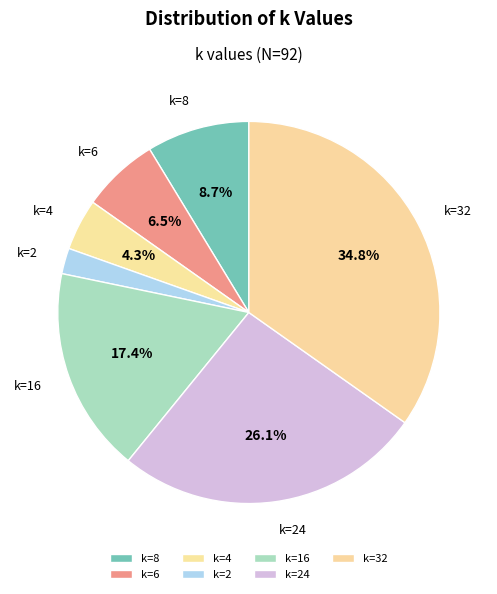

How many slices are in this pie chart?

7